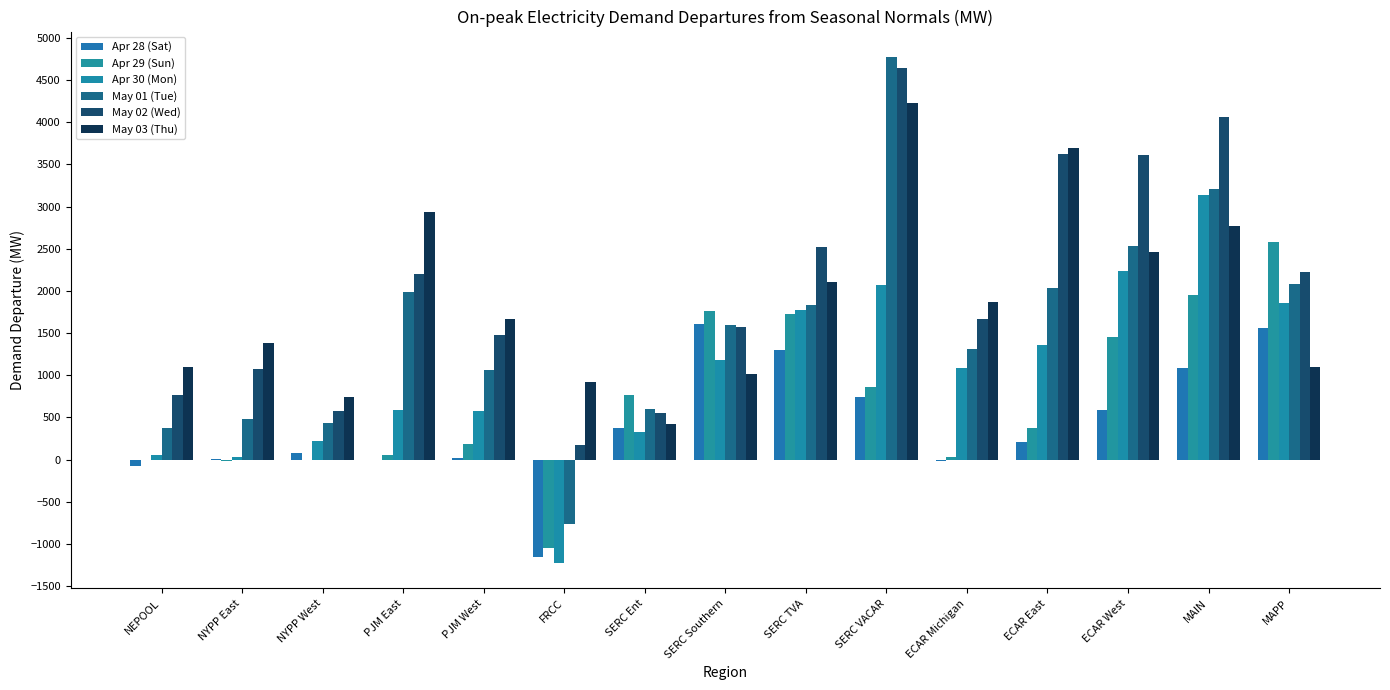

What is the difference between the Apr 28 (Sat) values at NEPOOL and FRCC?

1085.9